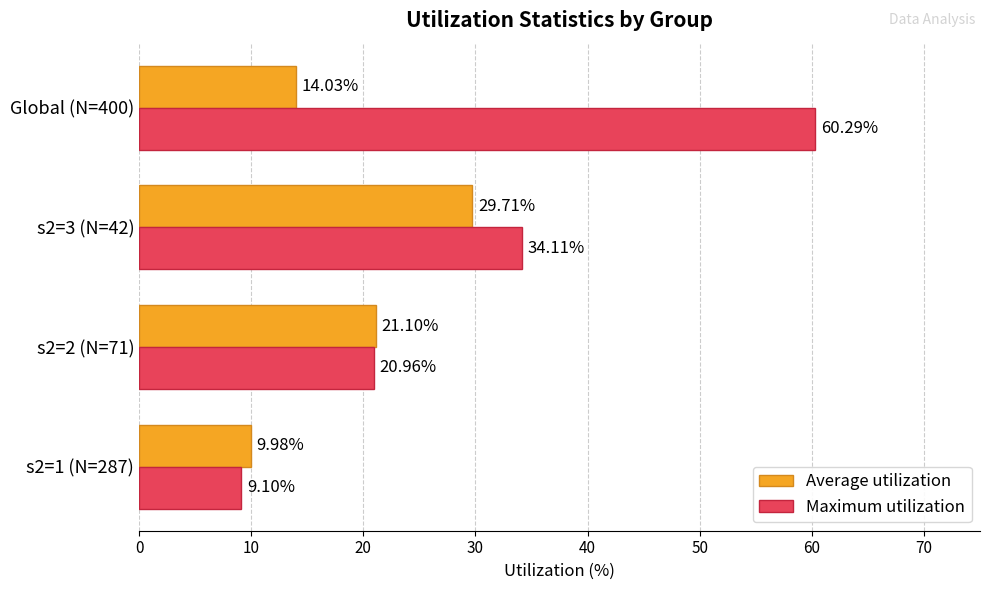

What are all the series names shown in the legend?

Average utilization, Maximum utilization